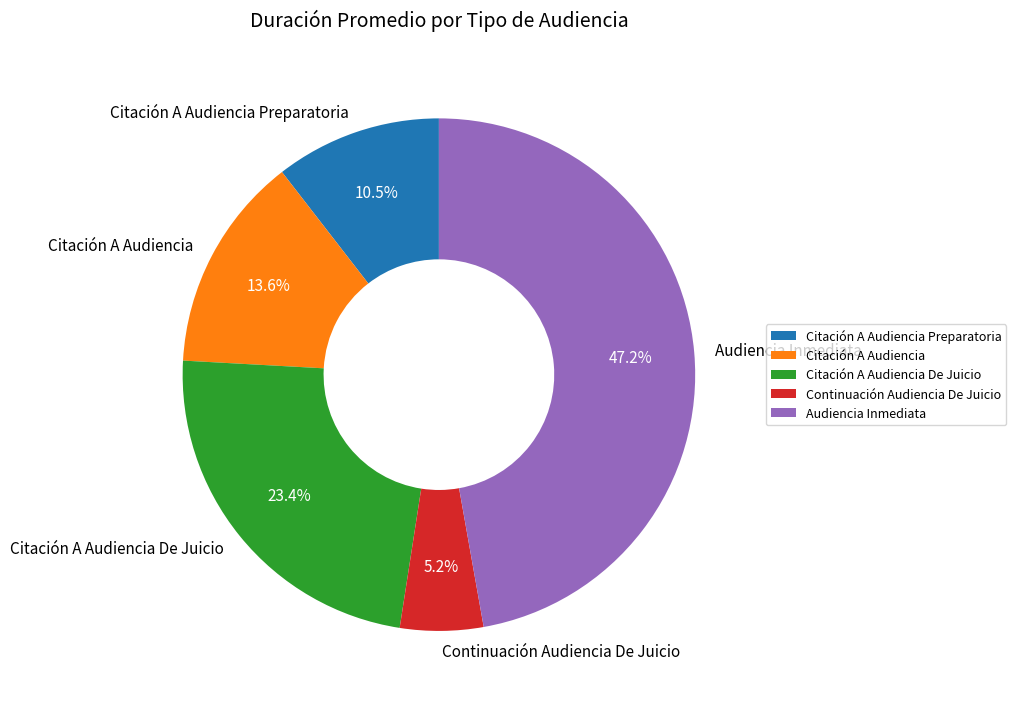

Approximately how many times larger is the value at Citación A Audiencia compared to Citación A Audiencia Preparatoria?

1.3